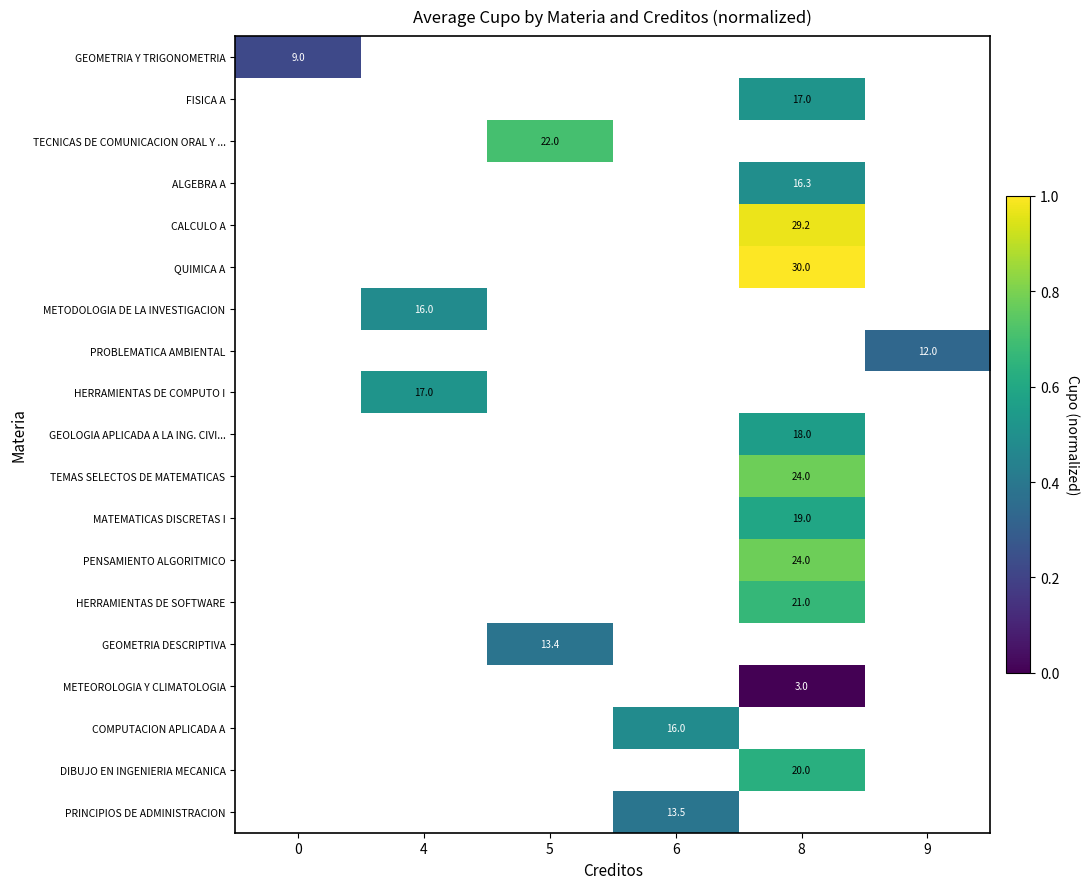

How many positive values does the GEOMETRIA Y TRIGONOMETRIA series have?

1